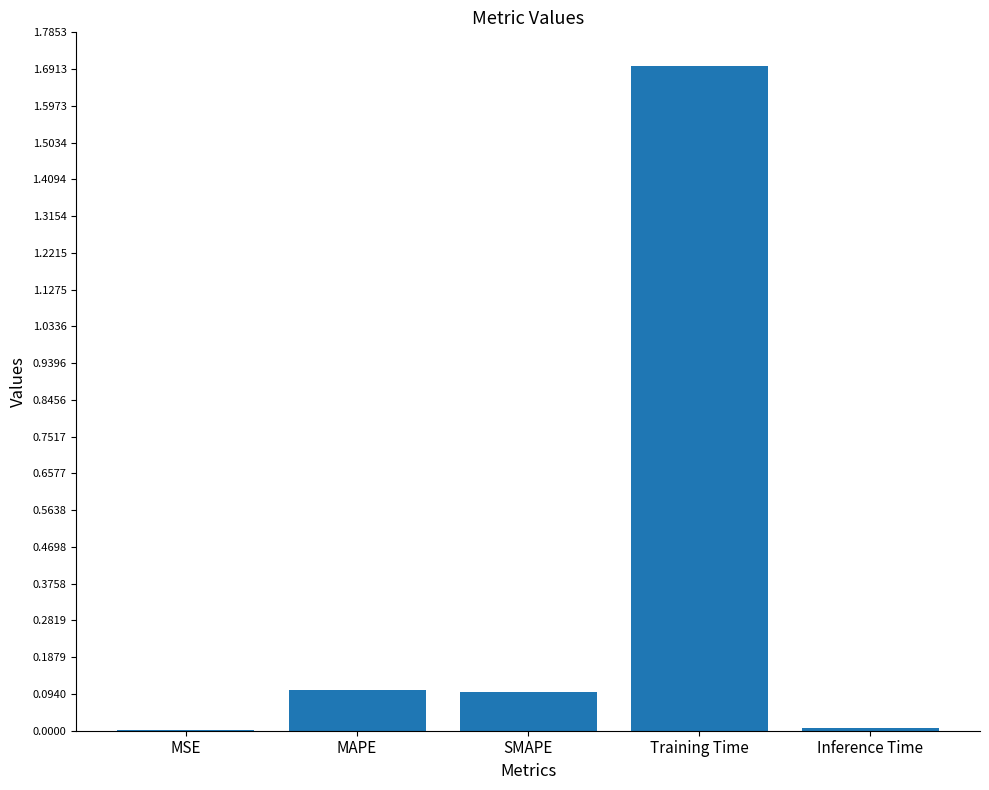

The chart shows a value of 0.0 at Inference Time. True or false?

True